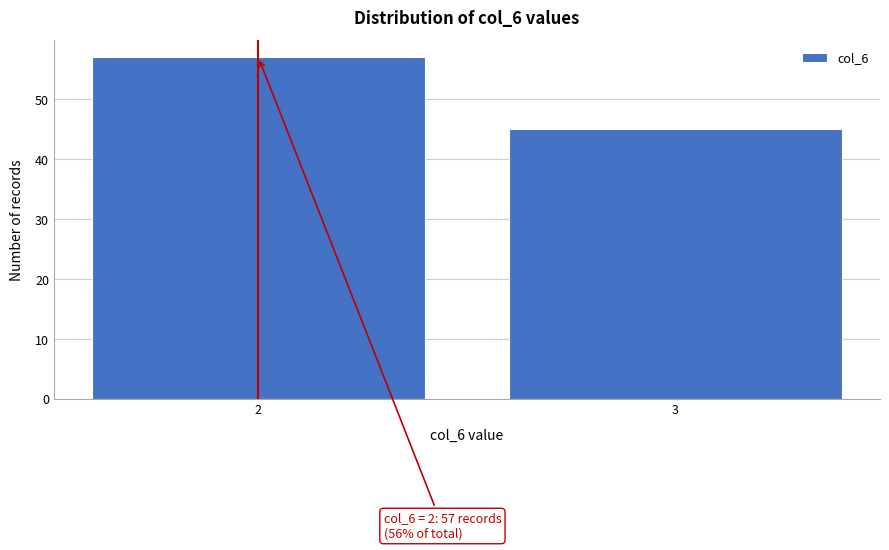

Reading left to right, what are all the values shown in this chart?

57	45